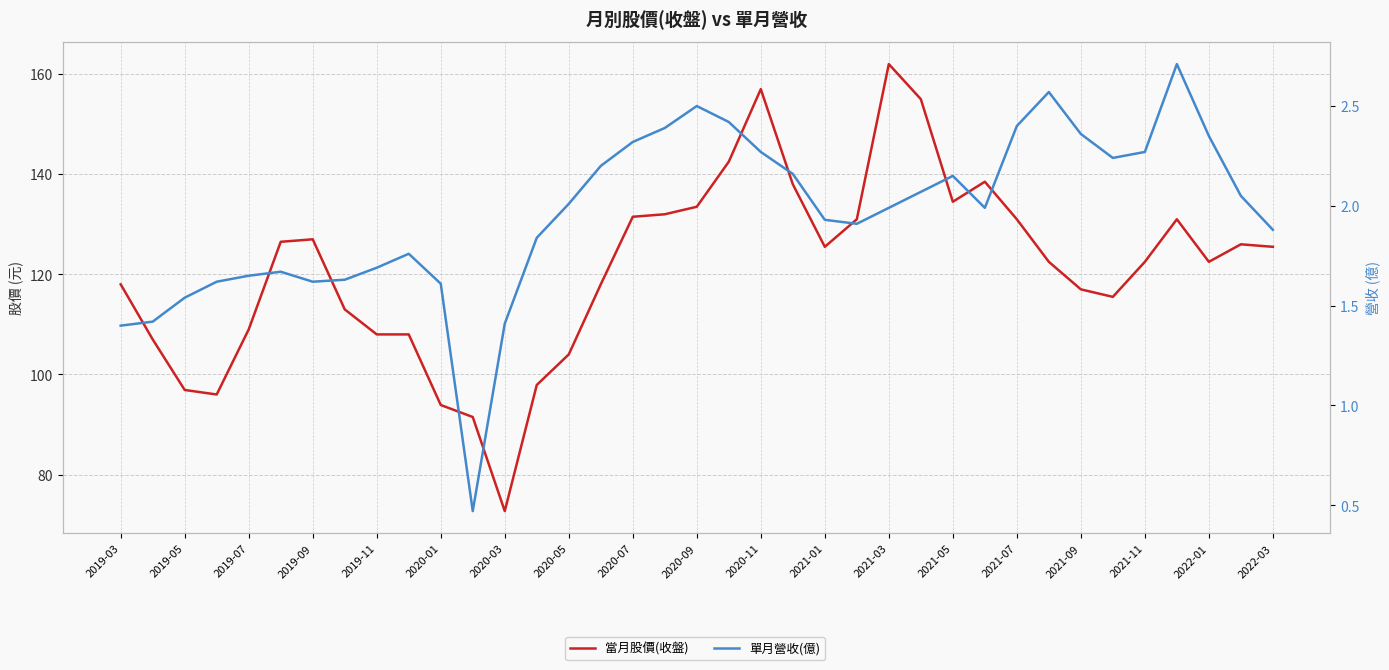

What is the smallest value displayed?

0.5